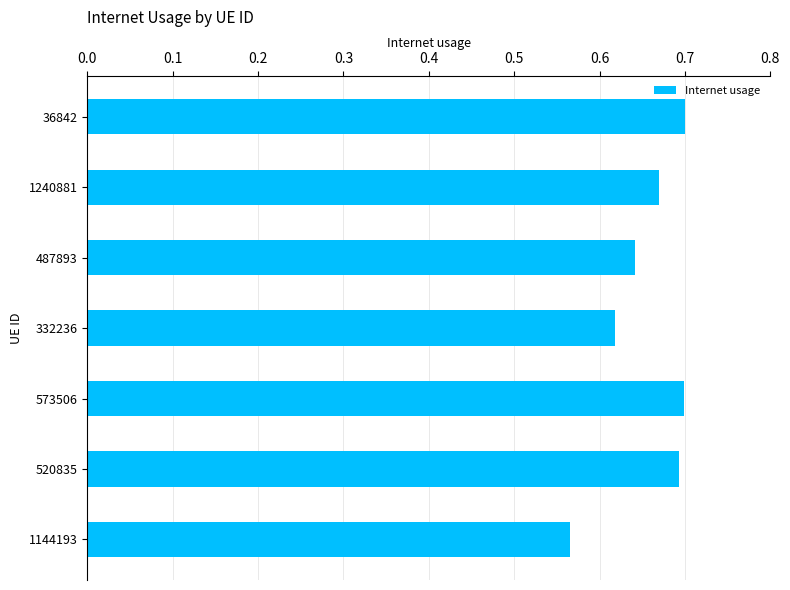

What is the sum of all values?

4.6